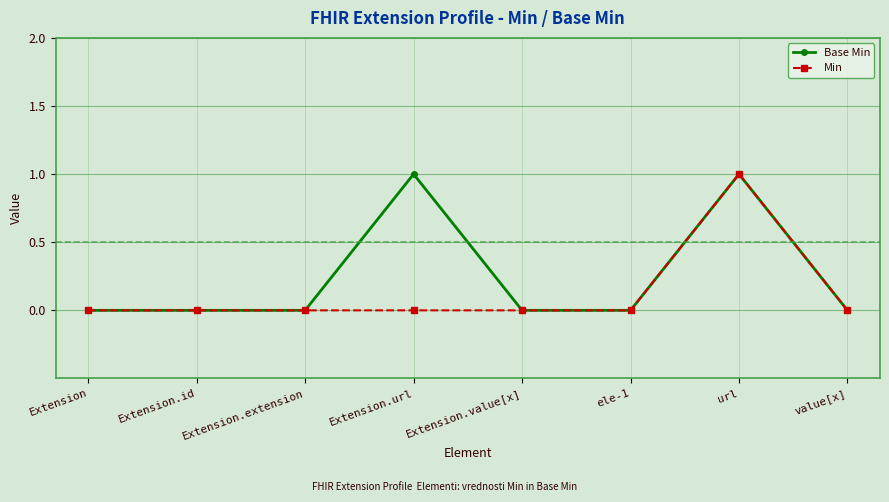

Reading right to left, what are all the values shown in this chart?

Base Min: value[x]=0	url=1	ele-1=0	Extension.value[x]=0	Extension.url=1	Extension.extension=0	Extension.id=0	Extension=0
Min: value[x]=0	url=1	ele-1=0	Extension.value[x]=0	Extension.url=0	Extension.extension=0	Extension.id=0	Extension=0